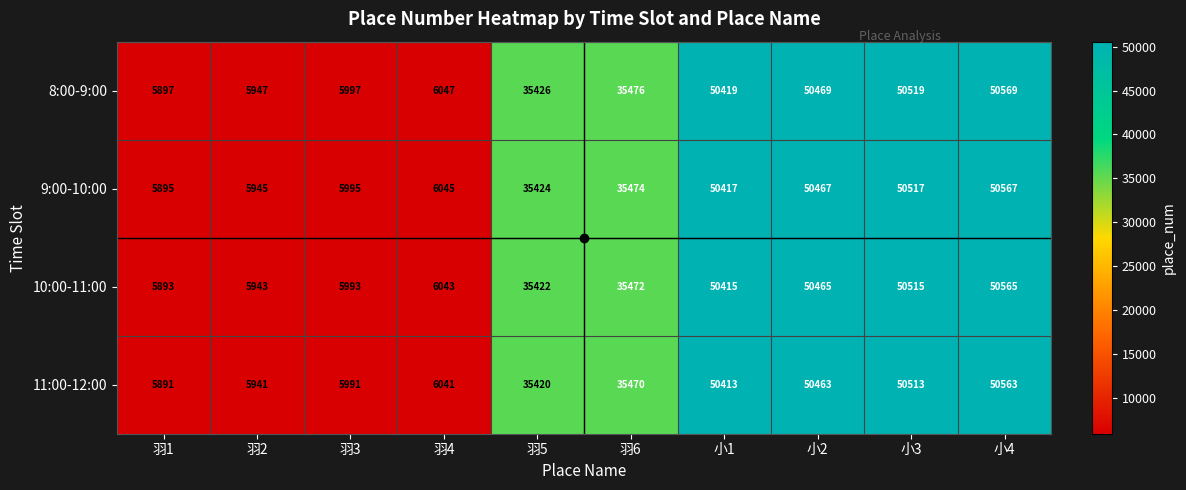

What is the difference between the highest and lowest values at 小2?

6